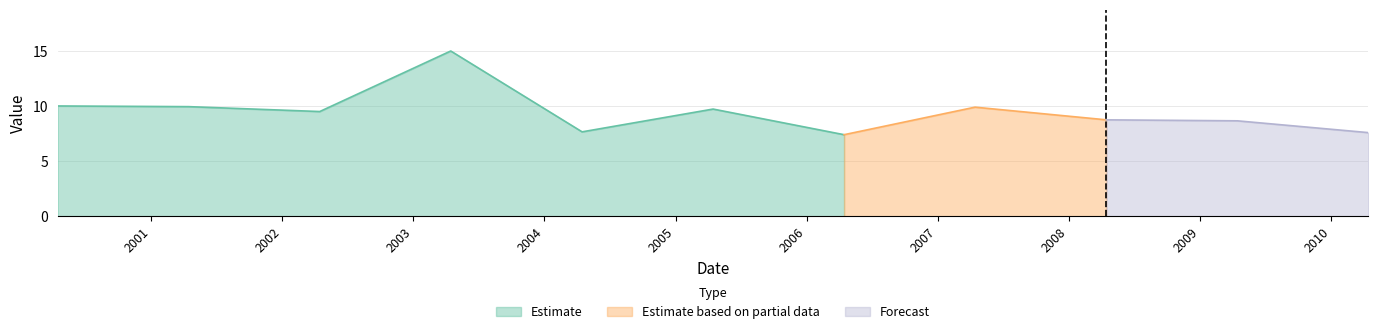

Does the chart have visible grid lines?

Yes